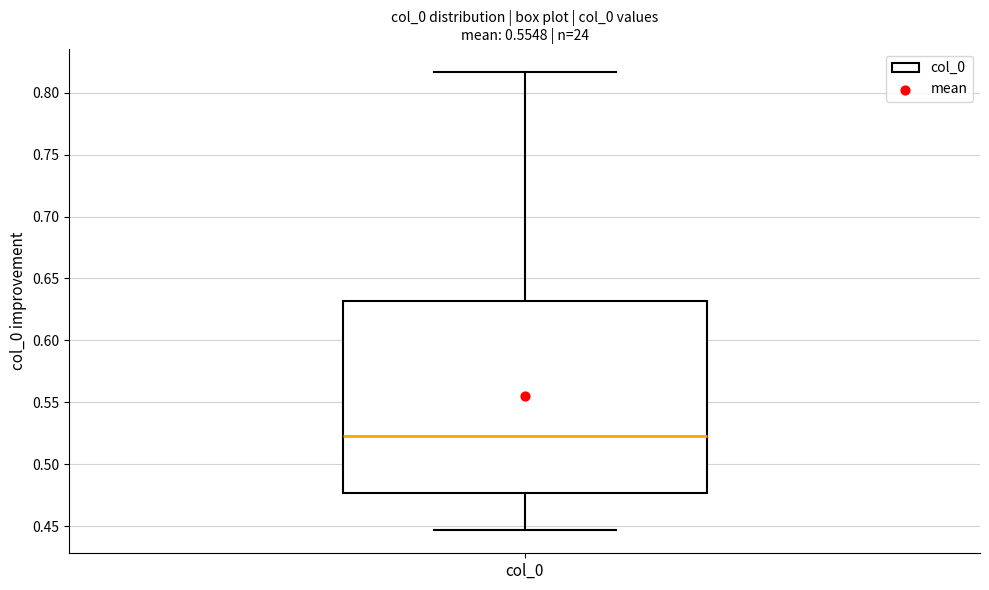

Where is the upper edge of the box for col_0 on the y-axis? The values are not printed on the chart, so give them approximately, as read against the axis.

0.630